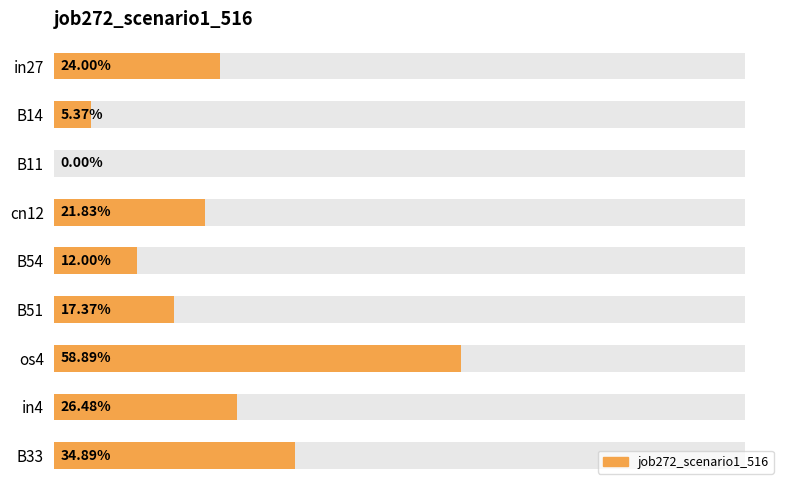

How many bars are there in total?

9